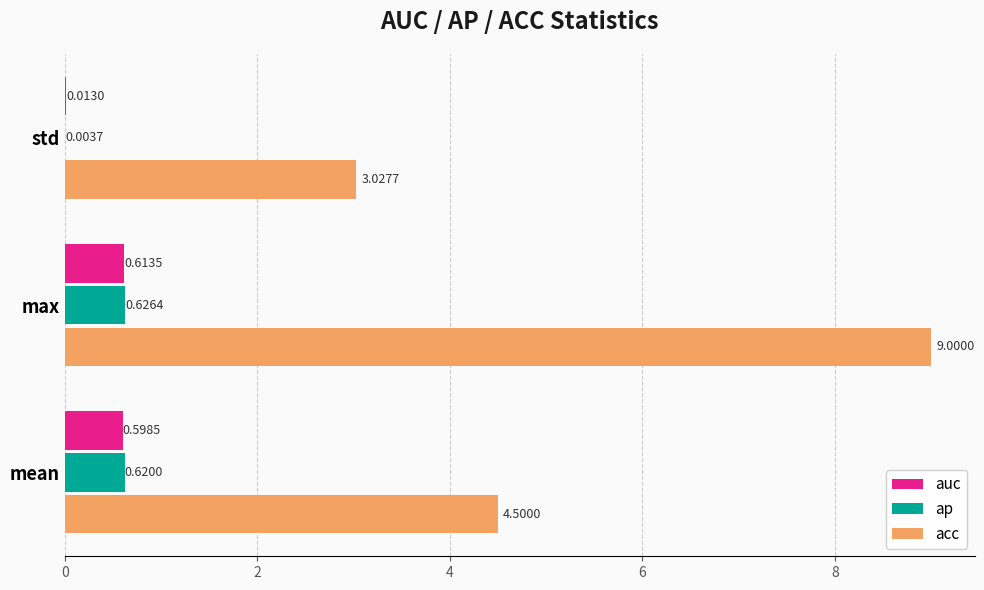

At which label does ap reach its peak?

max